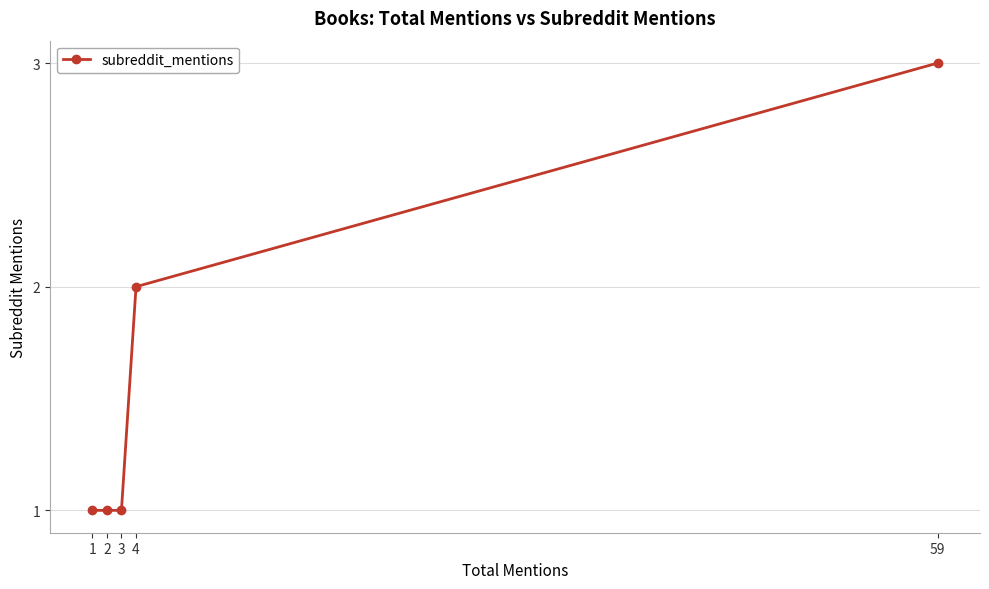

How many values are between 1 and 2?

4